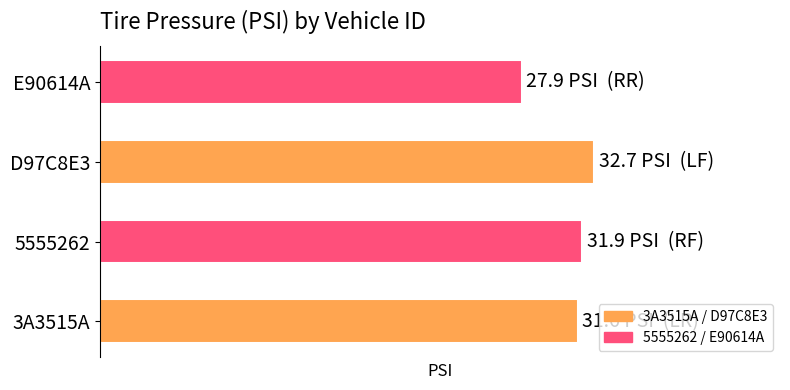

Does the chart contain any negative values?

No